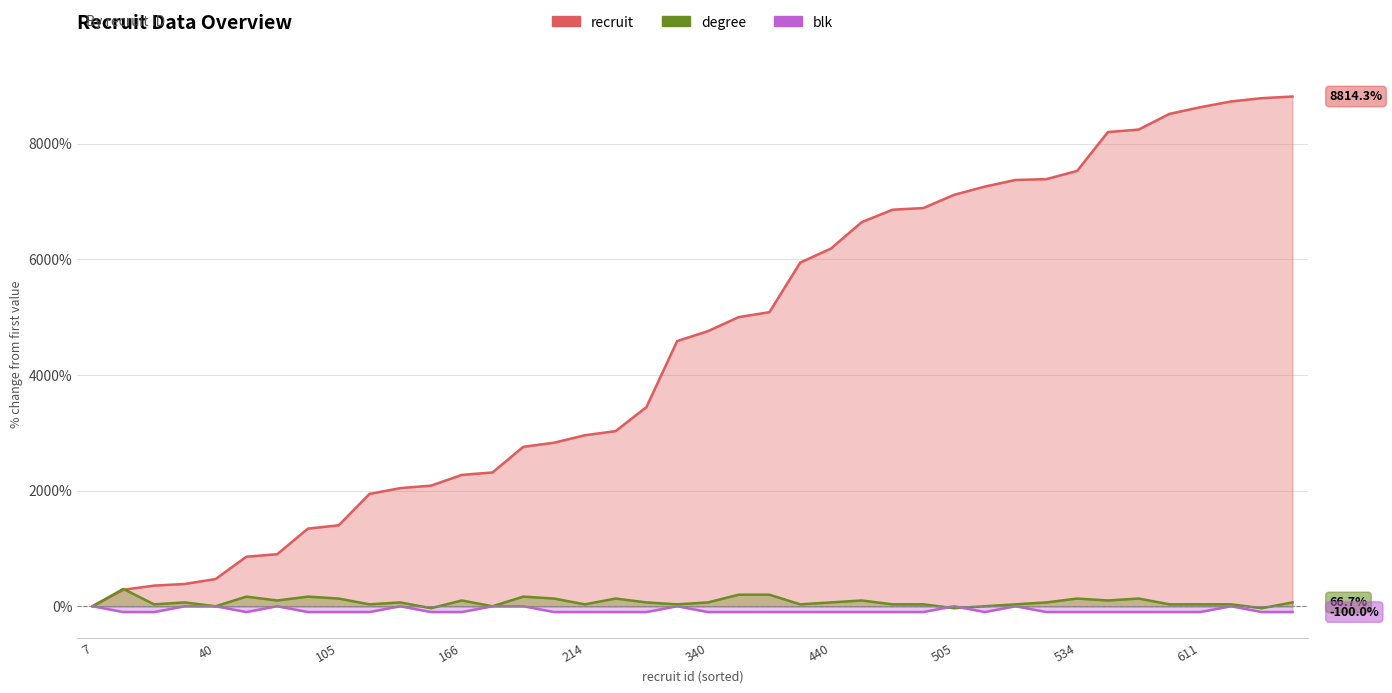

How many lines are shown in the chart?

3